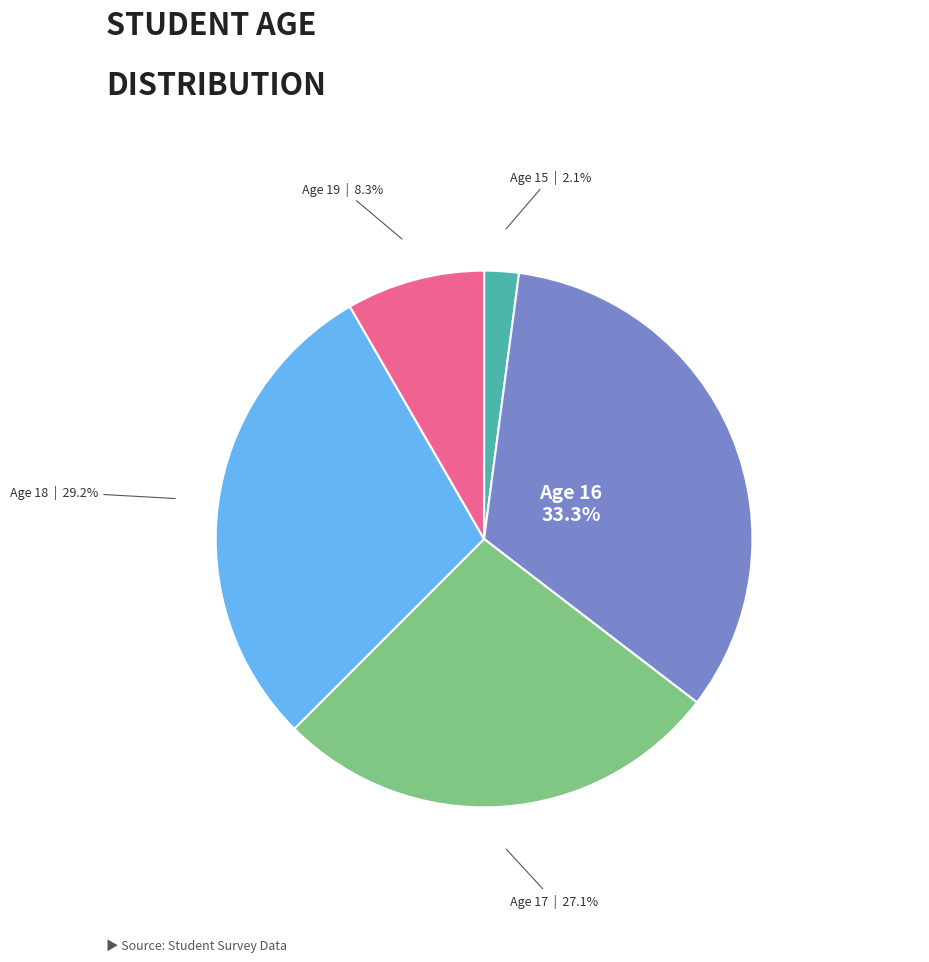

Is there a majority slice in this chart?

No